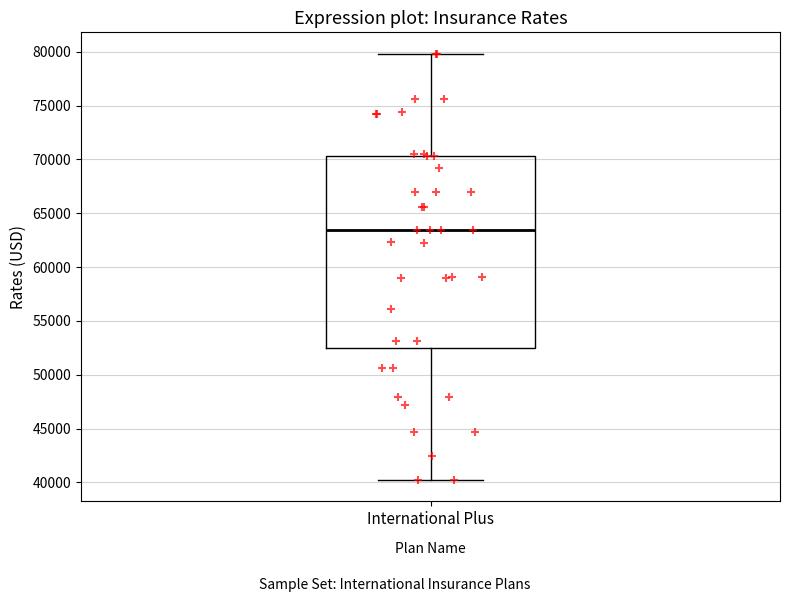

Where does the lower whisker of the box for International Plus end on the y-axis? The values are not printed on the chart, so give them approximately, as read against the axis.

40000